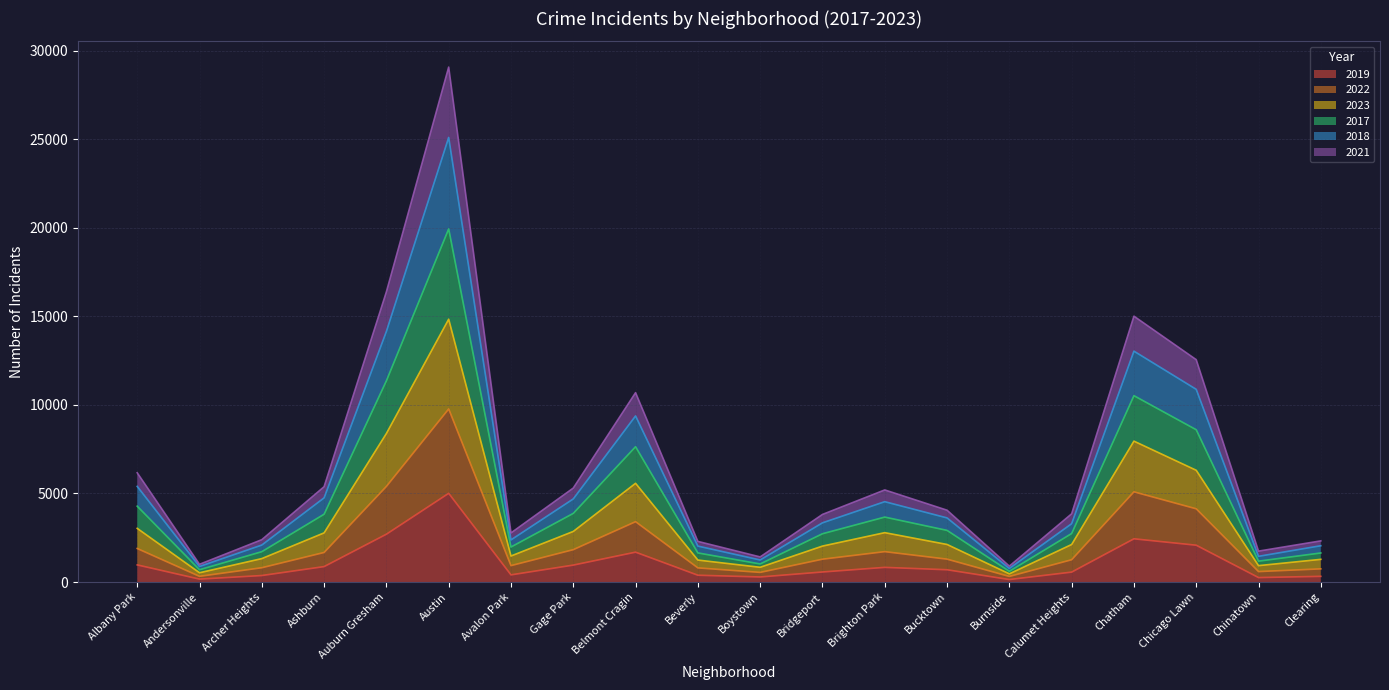

The 2018 series shows 4430 at Chatham. True or false?

False